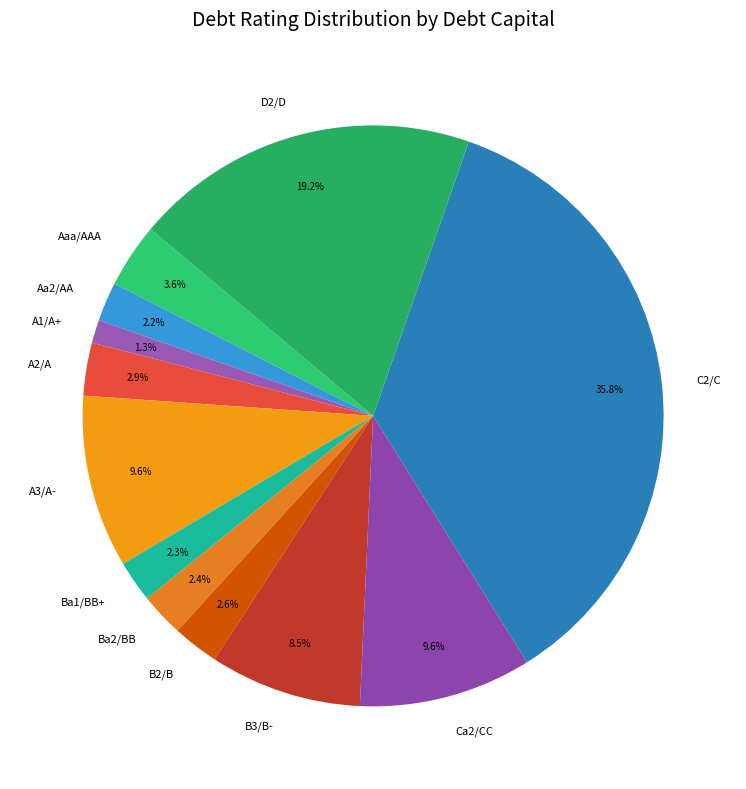

How many segments does this pie chart have?

12